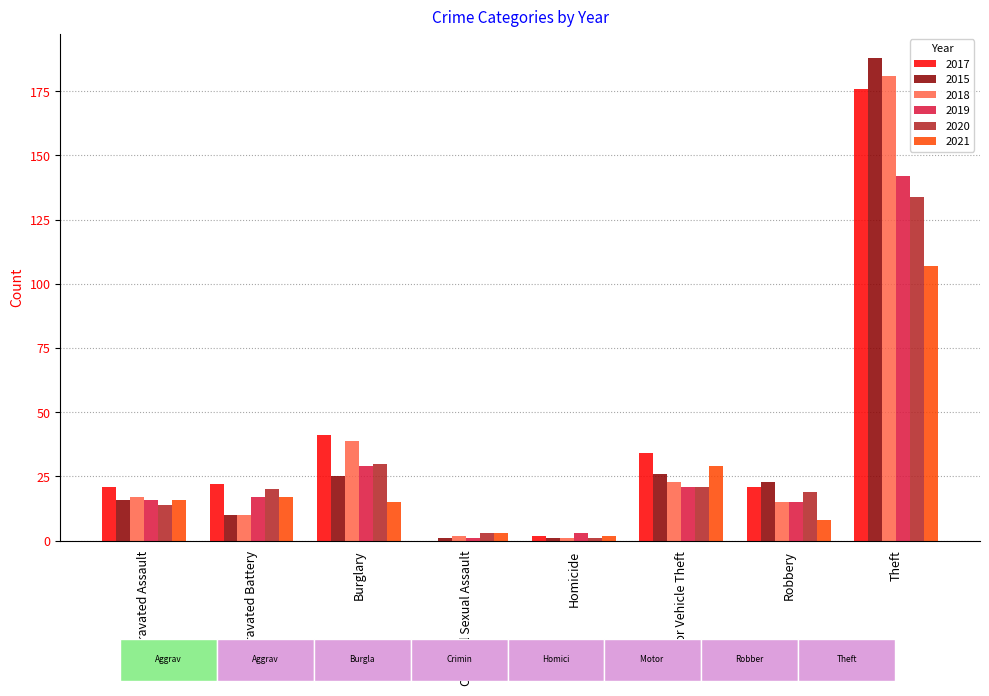

What is the total value across all series at Motor Vehicle Theft?

154